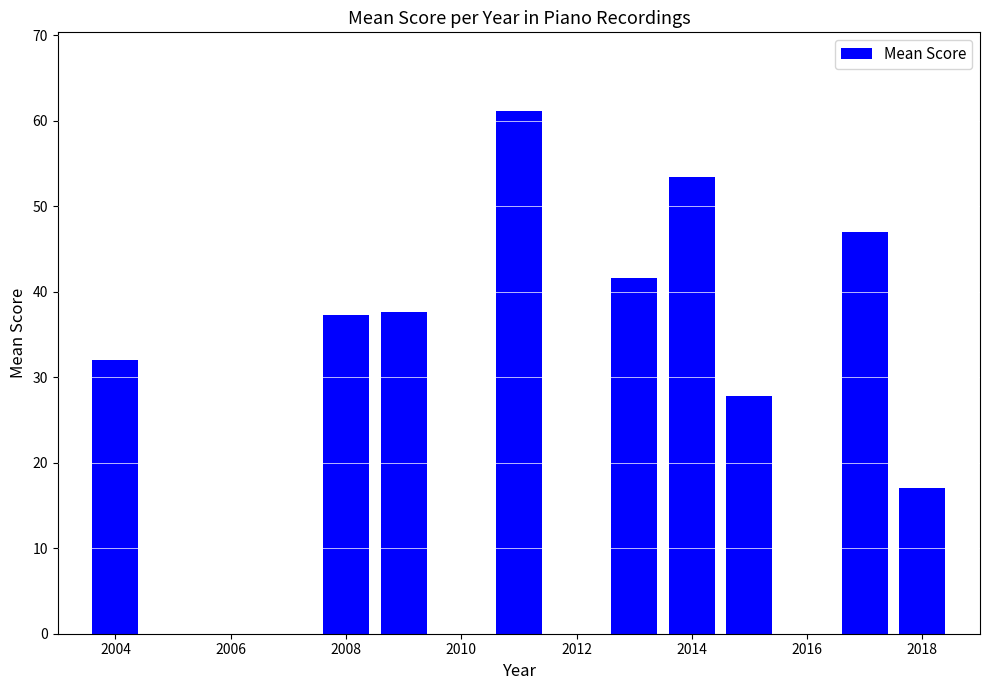

What is the difference between the maximum and minimum values?

44.2